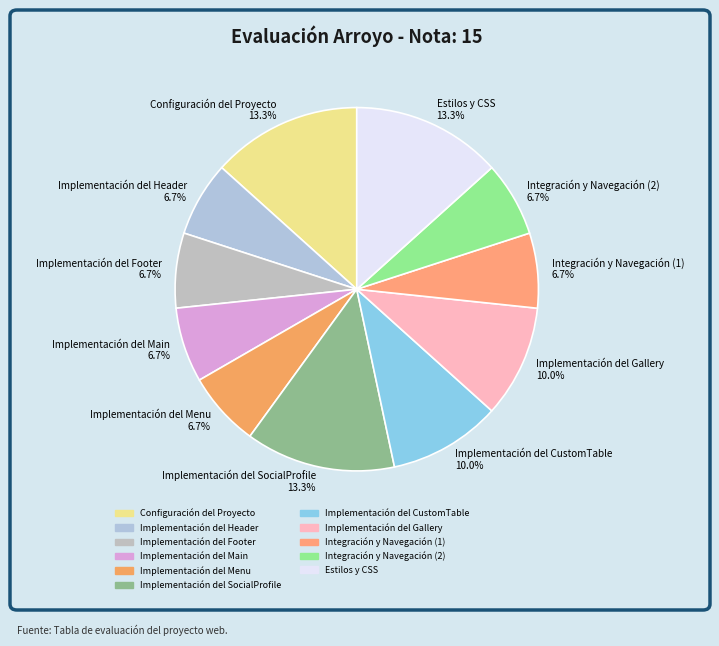

Between Implementación del Gallery and Implementación del Menu, which is larger?

Implementación del Gallery